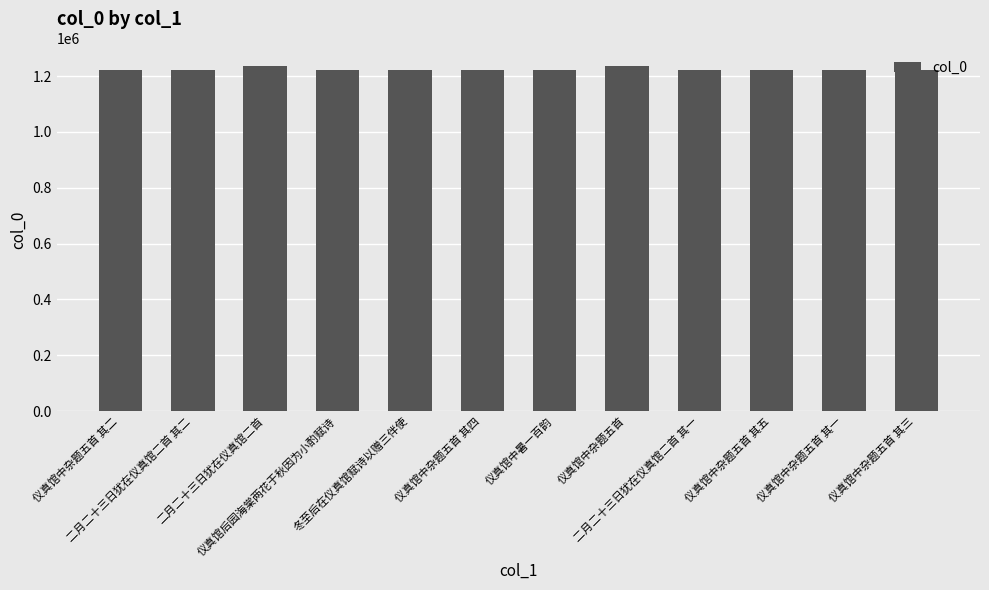

What is the value of the 3rd bar from the left?

1237005